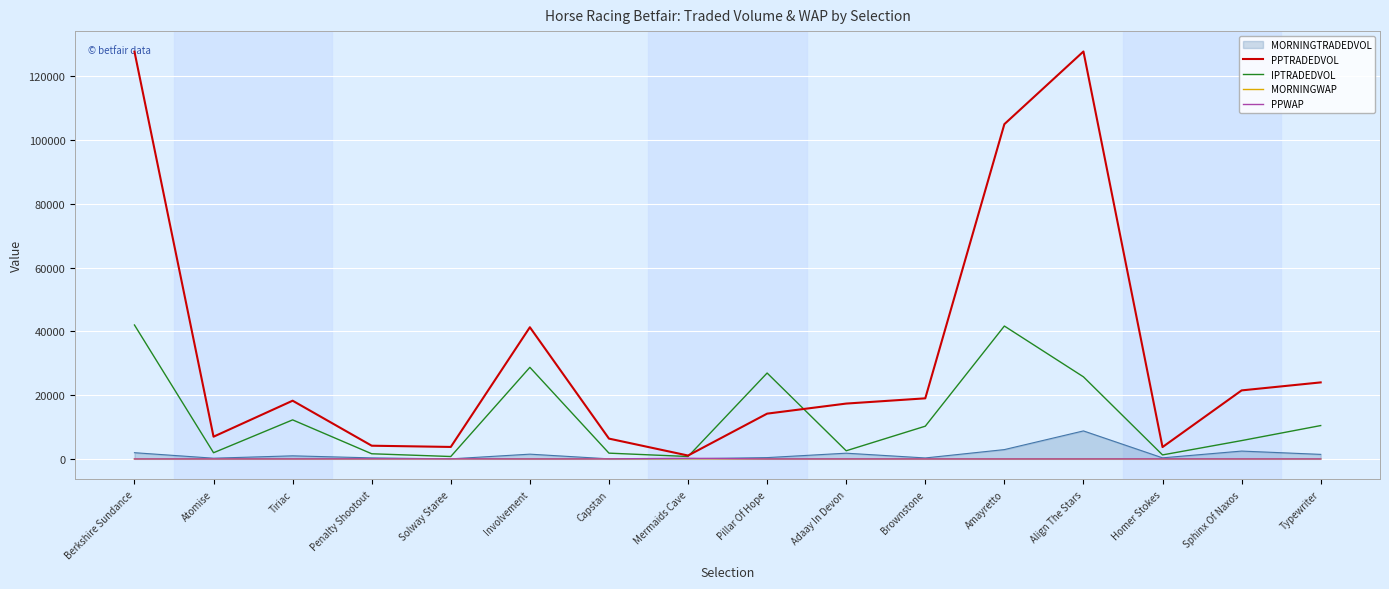

What is the highest value of the MORNINGTRADEDVOL series?

8785.6